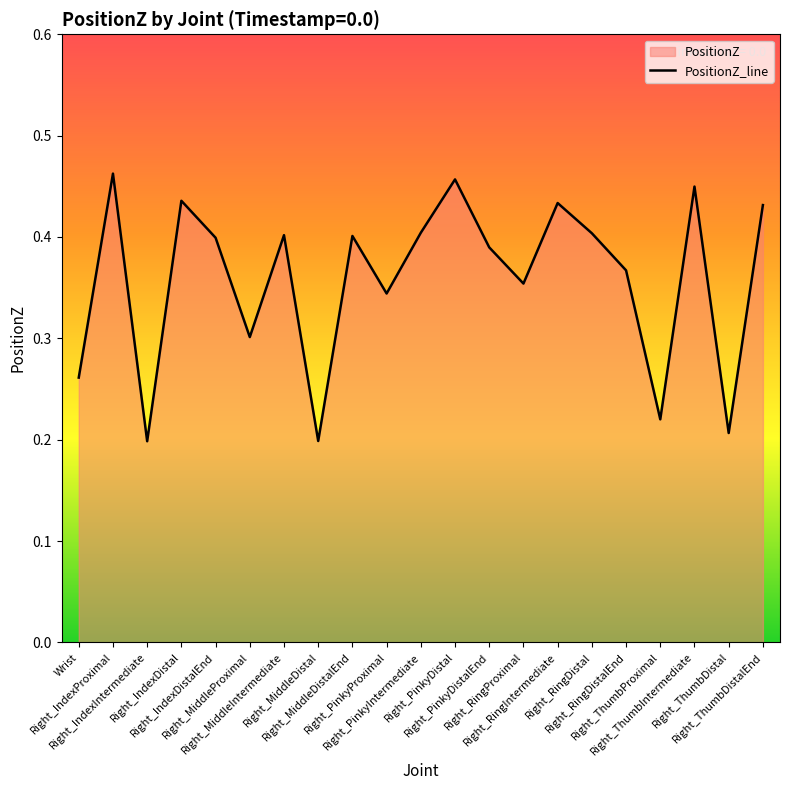

What is the approximate value at Wrist?

0.3